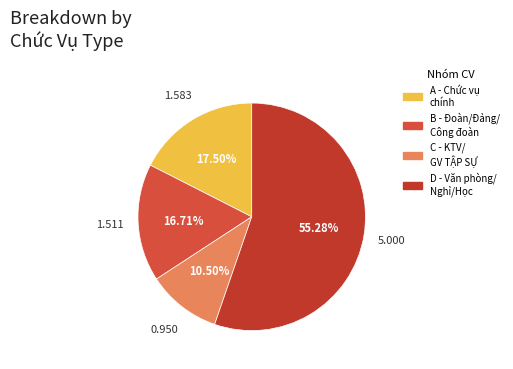

How many segments does this pie chart have?

4